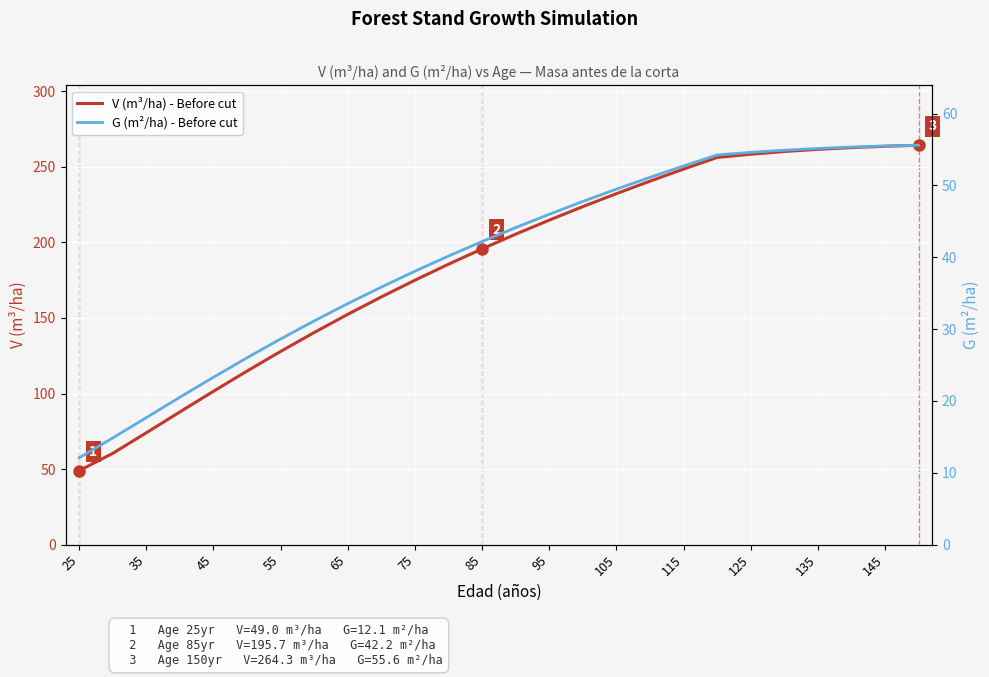

True or false: V (m³/ha) - Before cut has a value of 214.8 at 95.

True